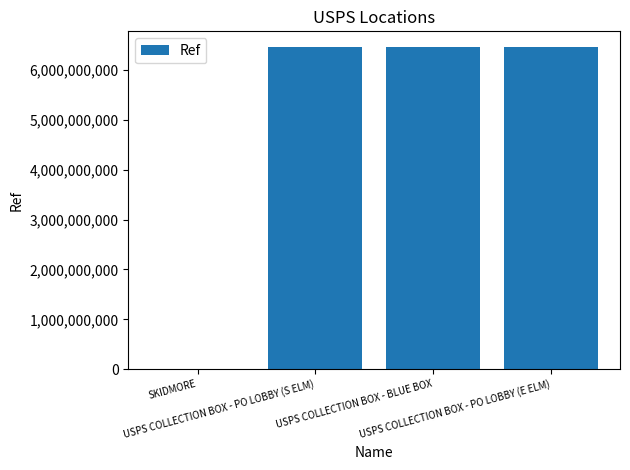

What is the sum of all values?

19347481784